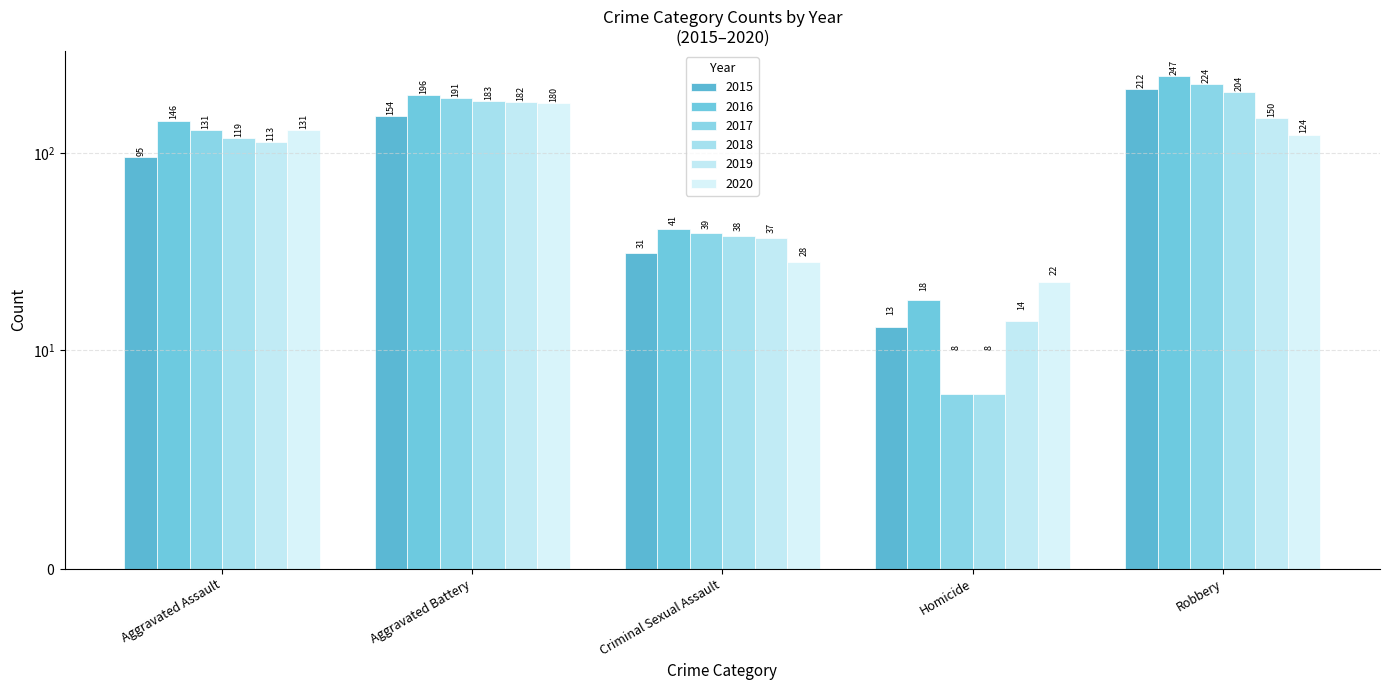

What is the greatest value displayed?

247